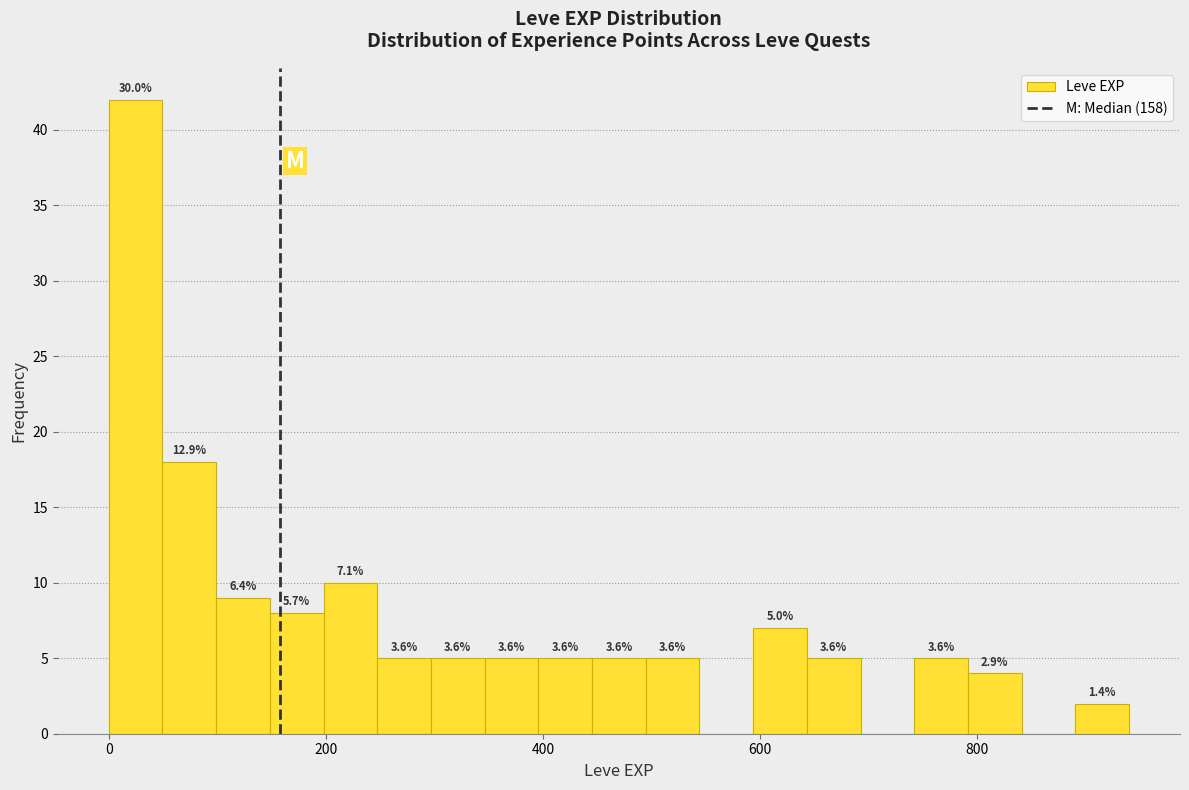

Around what value on the x-axis is the tallest bar? Give the approximate position of its centre, as read against the axis.

20